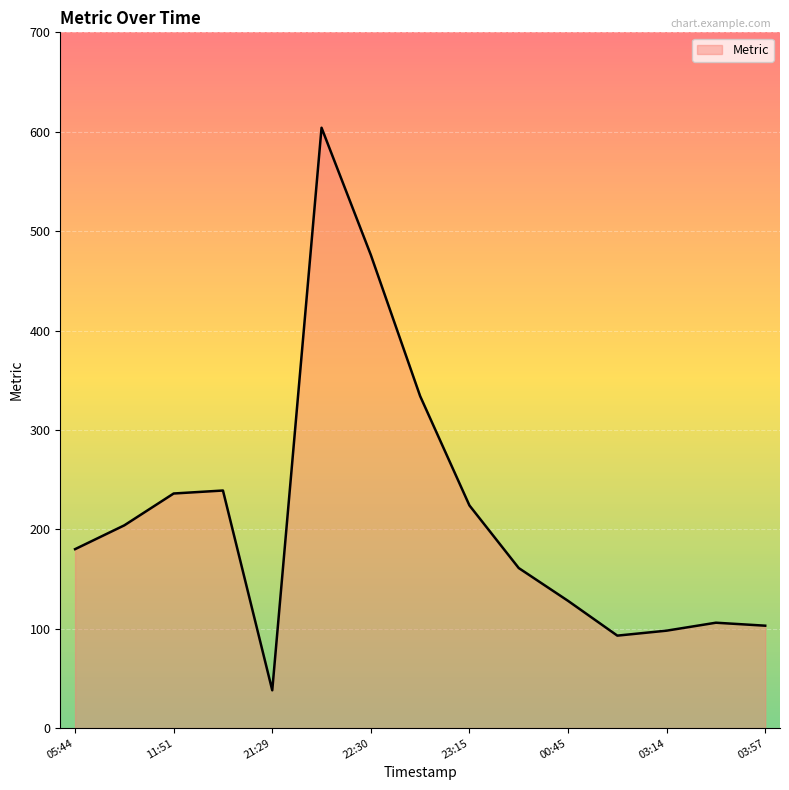

How many lines are shown in the chart?

1